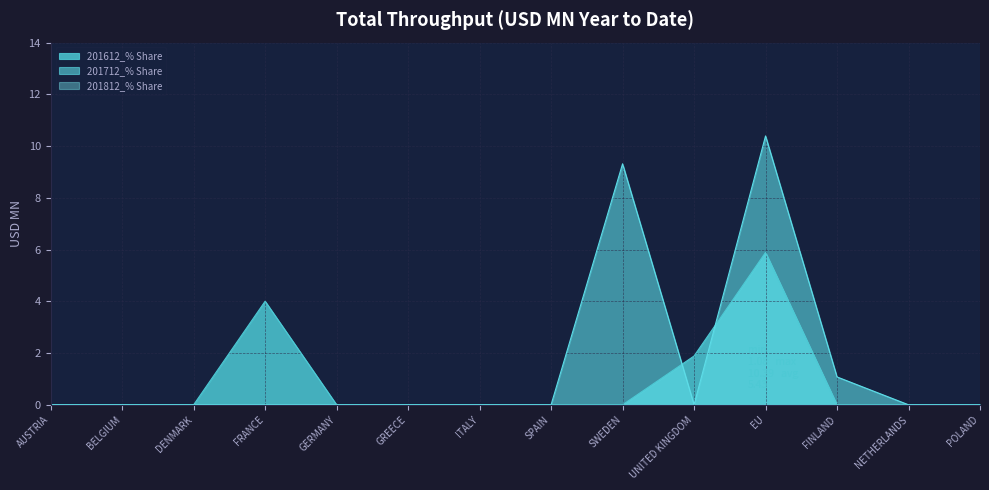

At which category is the sum across all series the highest?

EU